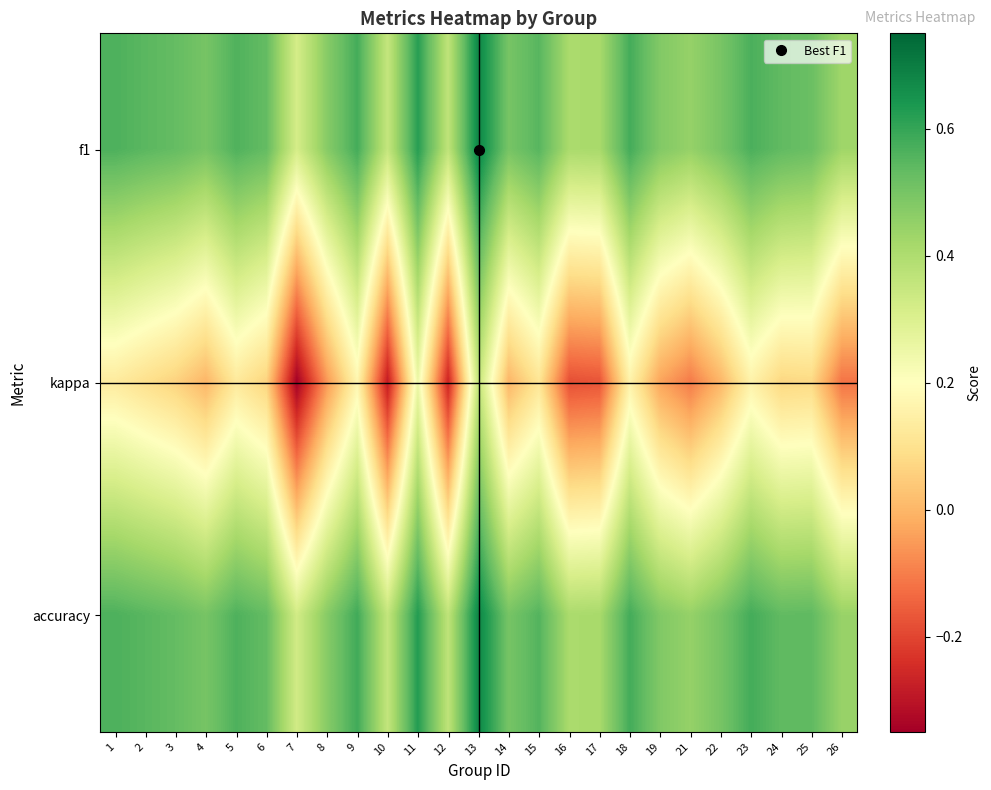

Which series changed the most between 6 and 11?

kappa